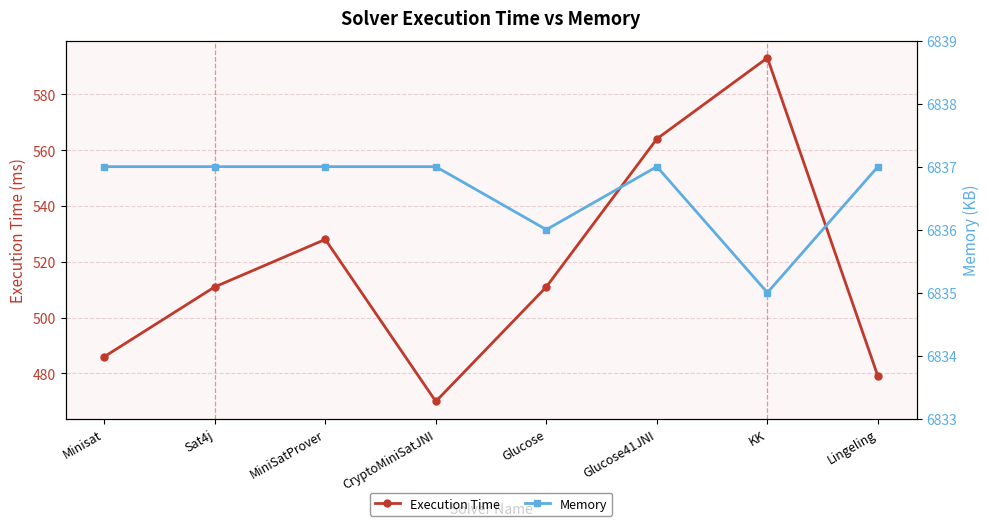

True or false: Memory and Execution Time intersect in this chart.

False